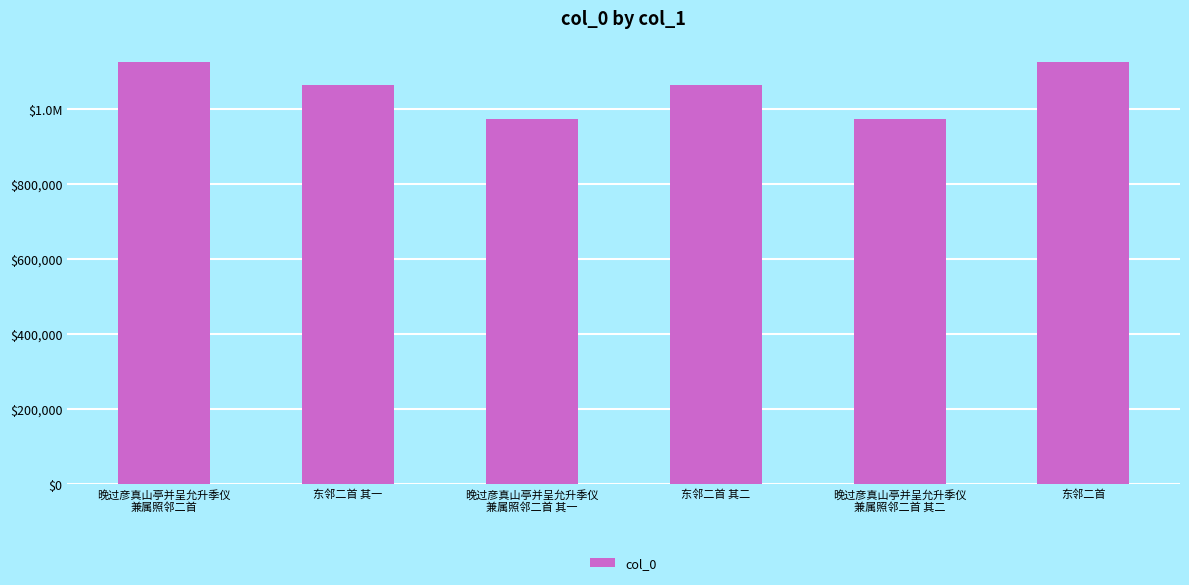

What is the maximum value shown in the chart?

1124614